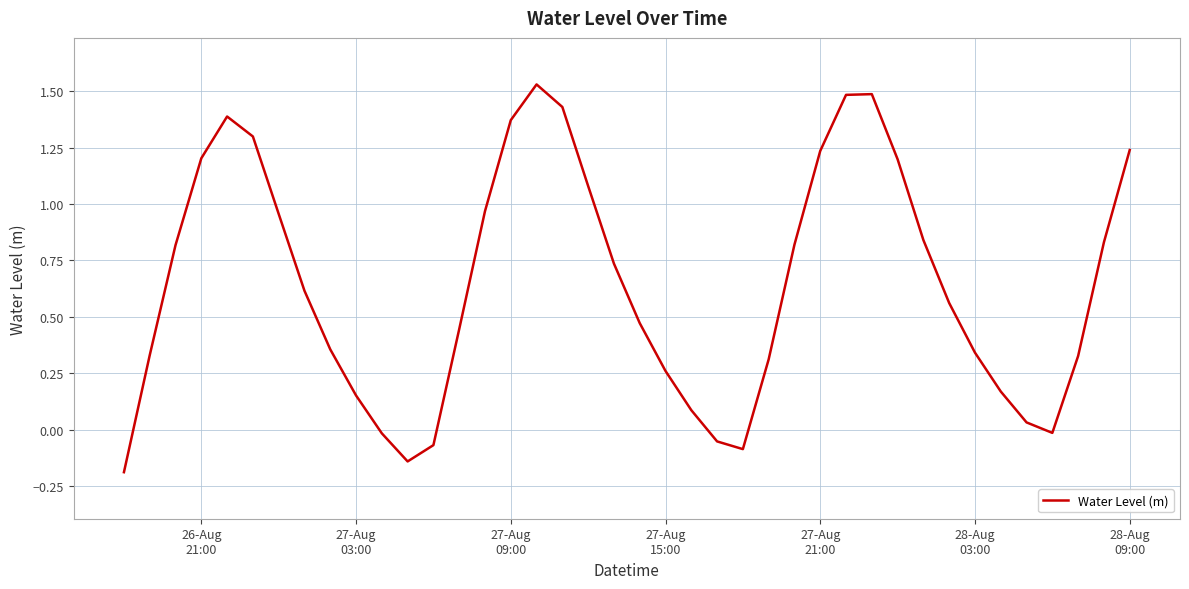

How many lines are shown in the chart?

1